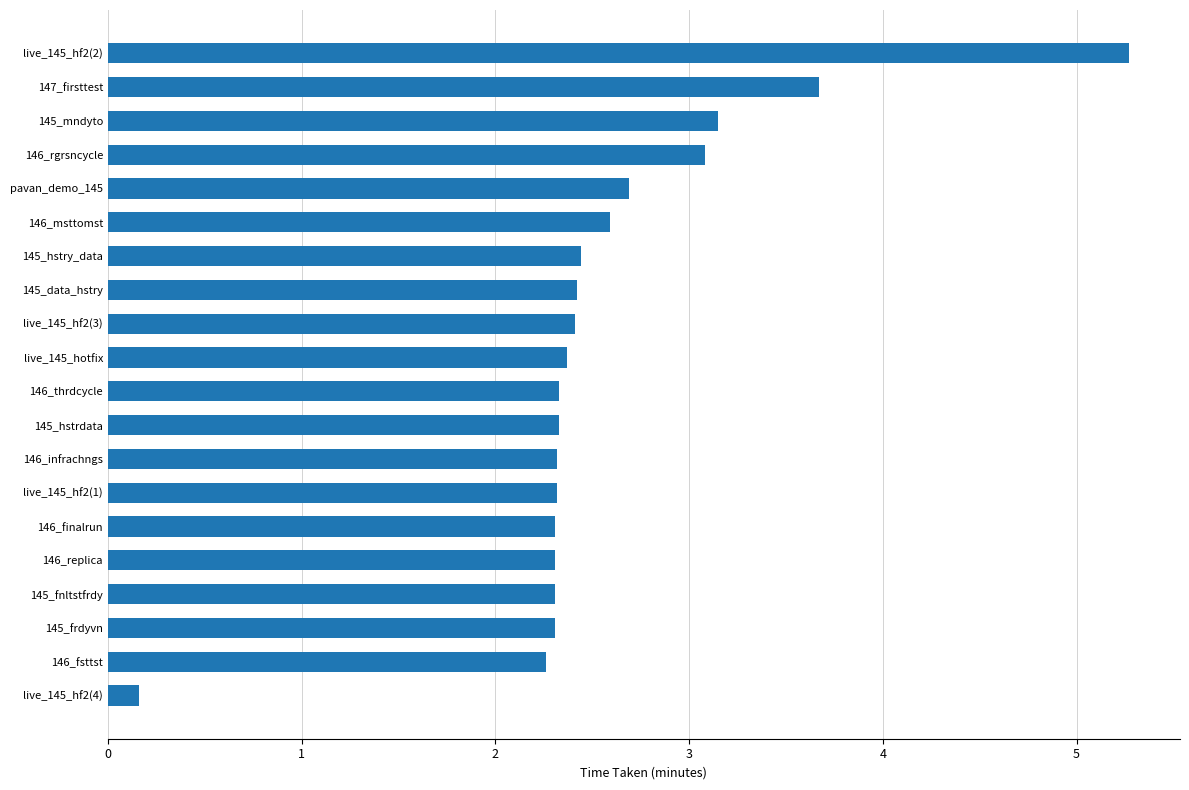

At which label is the value closest to 2?

146_fsttst